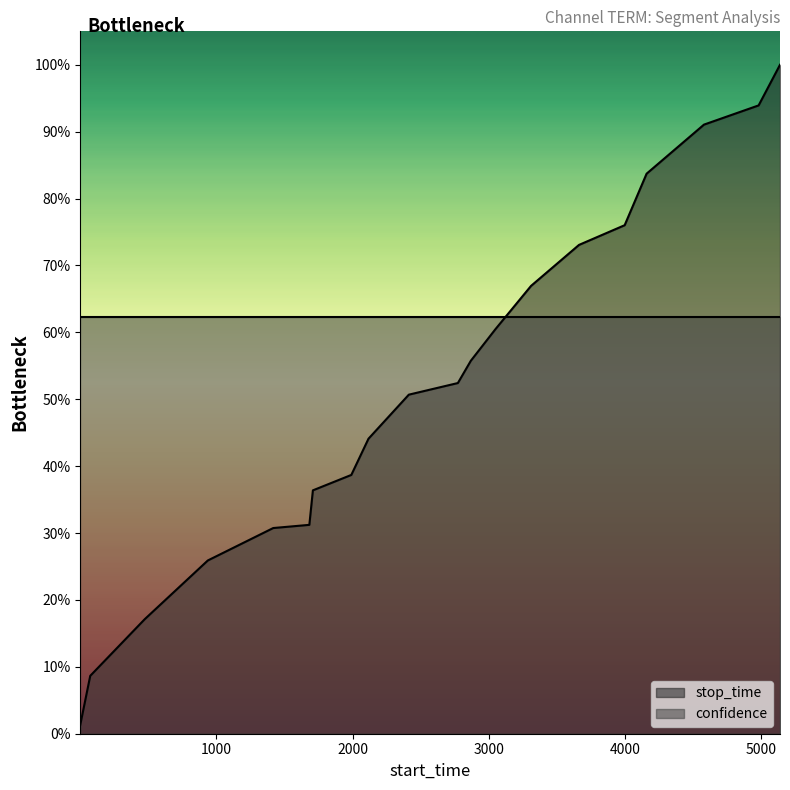

What is the average value?

0.5